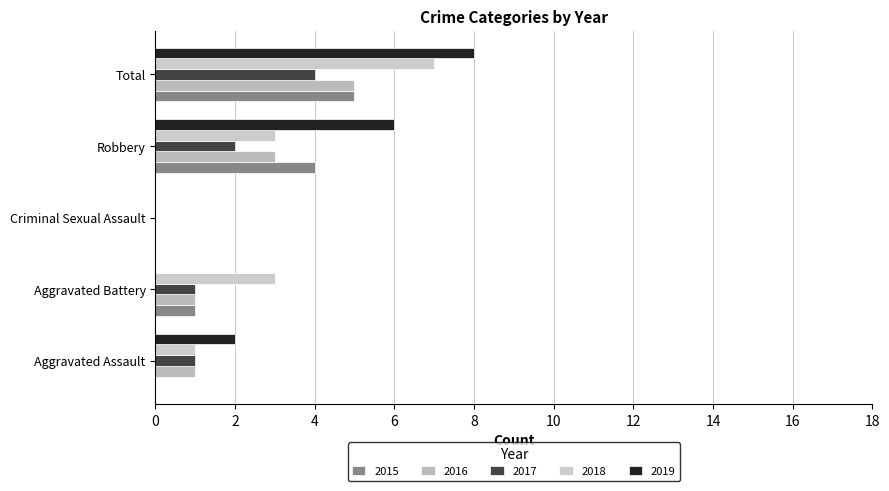

Are the bars grouped side by side (vs. stacked)?

Yes